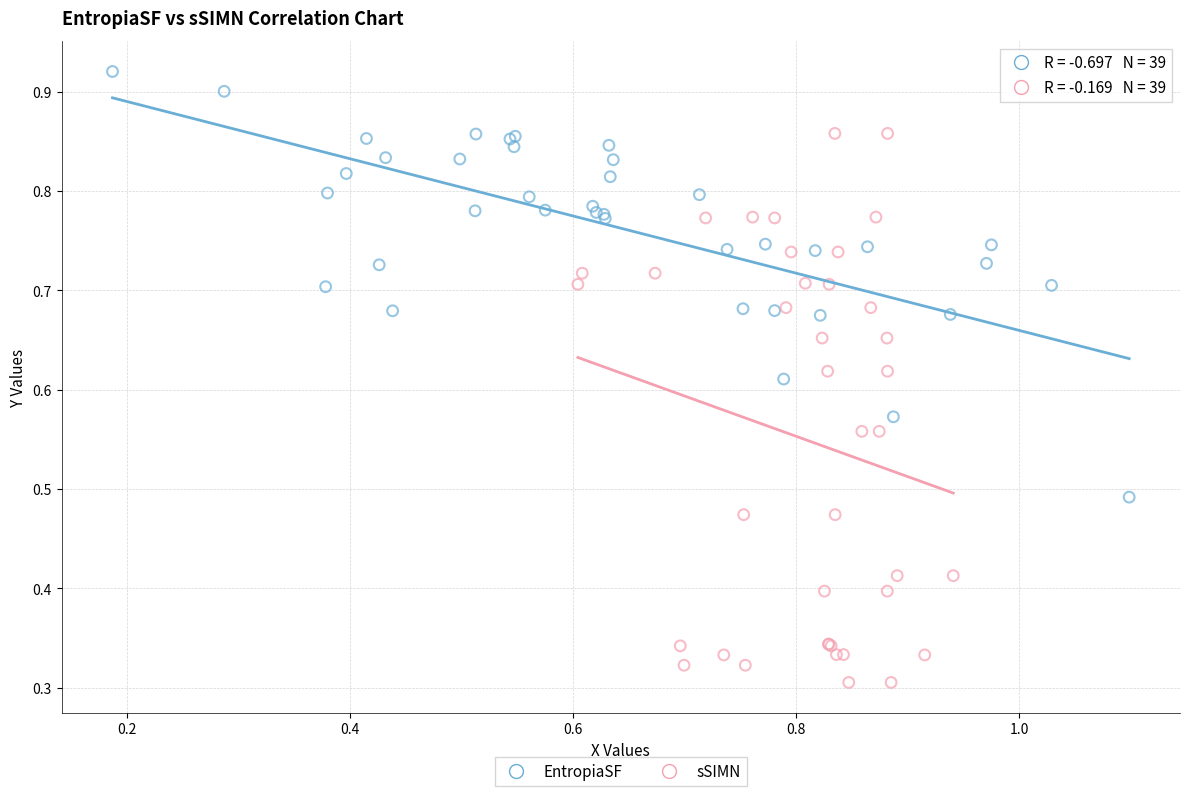

Which series reaches the maximum Y coordinate?

EntropiaSF